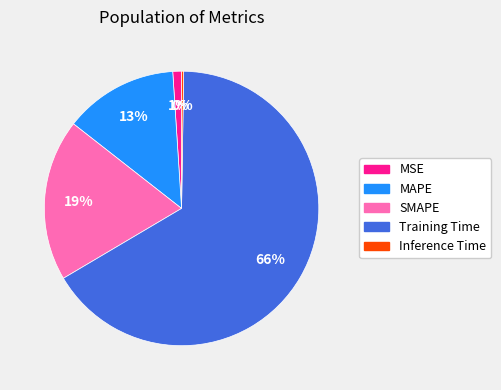

To the nearest percent, what percentage of the pie is MAPE?

13%